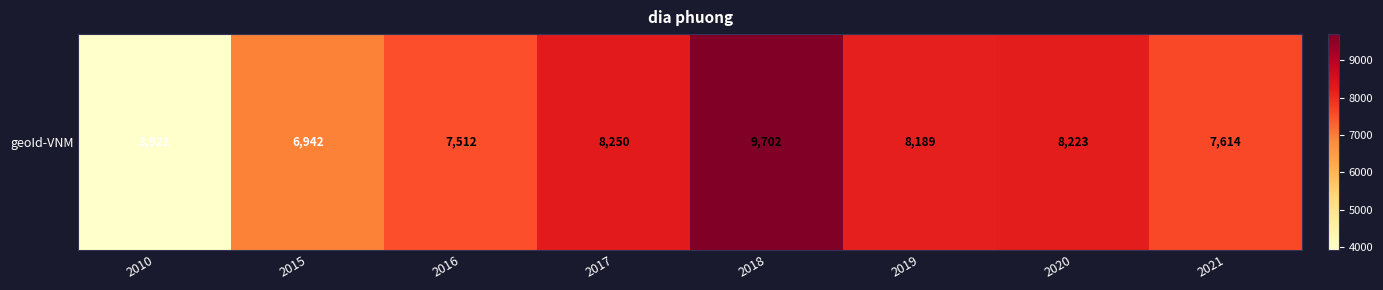

What is the change in value from 2010 to 2016?

+3590